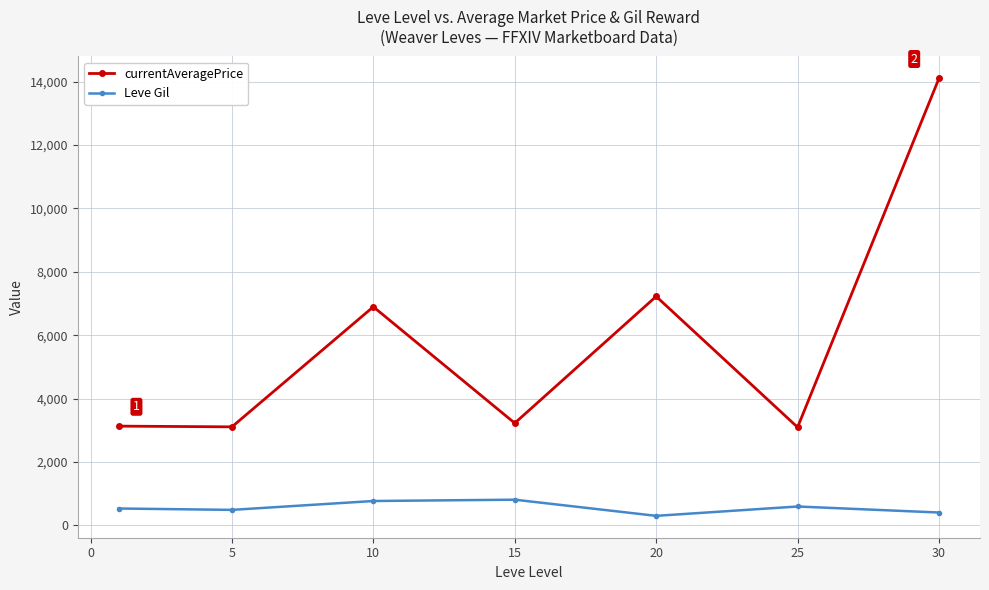

True or false: Leve Gil has more than 1 interior local peaks.

True